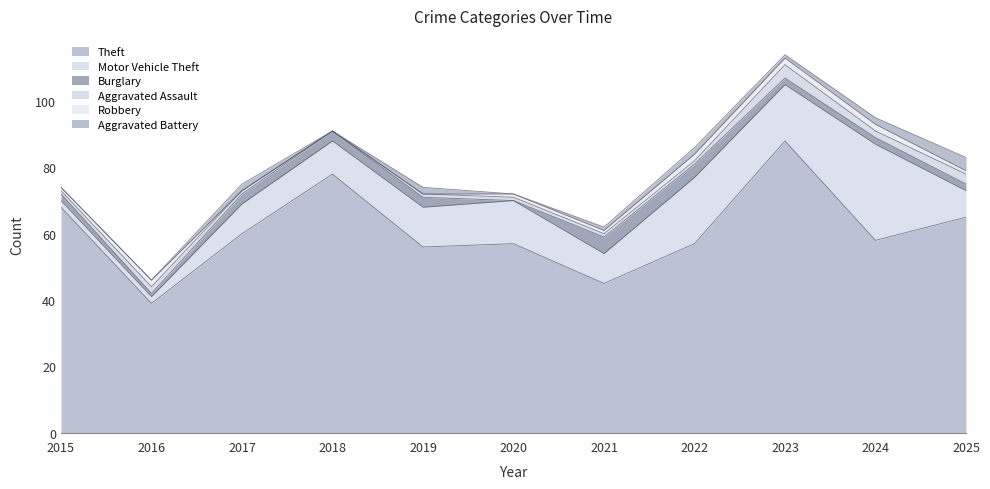

At which label does Aggravated Assault first exceed 1?

2016